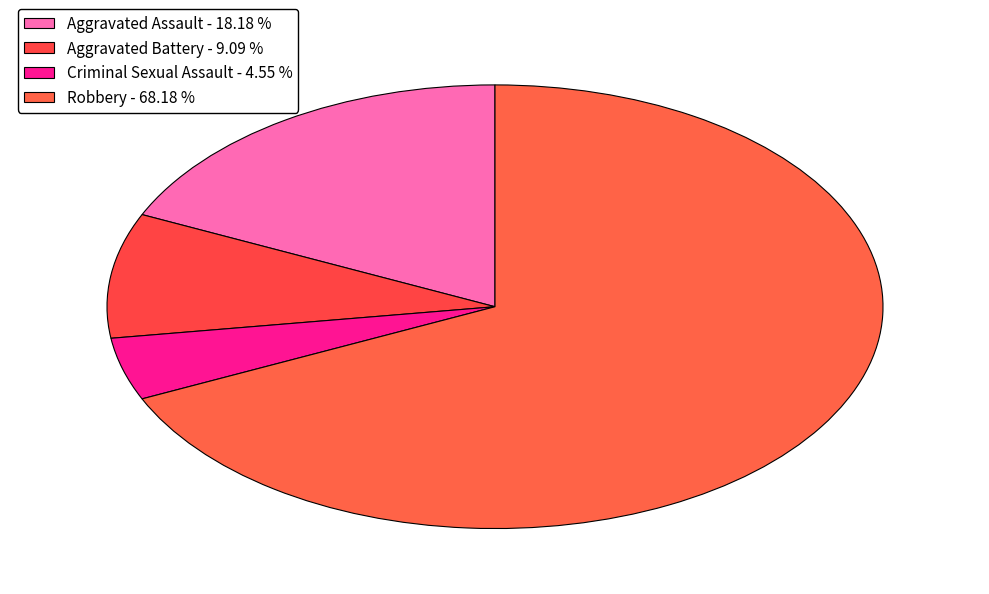

Rank the categories by value from lowest to highest.

Criminal Sexual Assault, Aggravated Battery, Aggravated Assault, Robbery